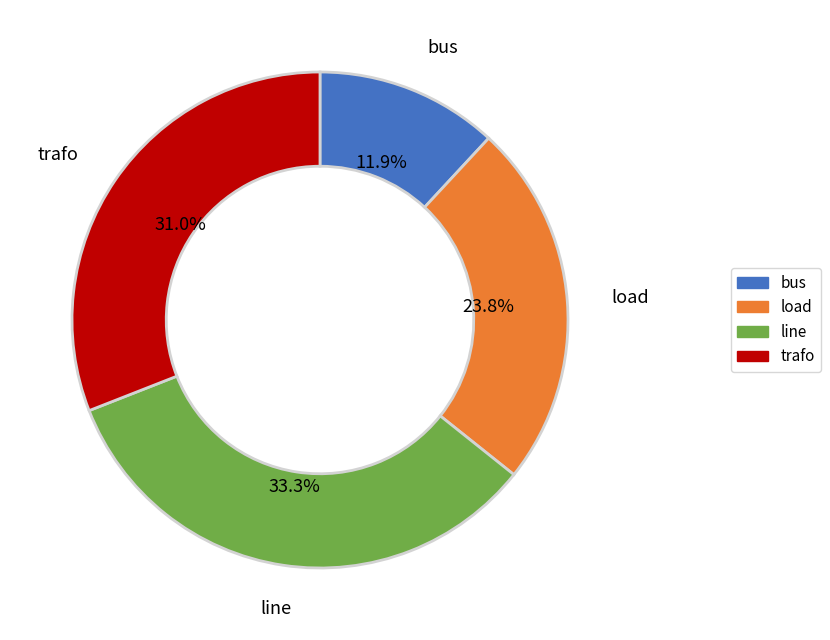

Is there any slice that represents more than half of the pie?

No